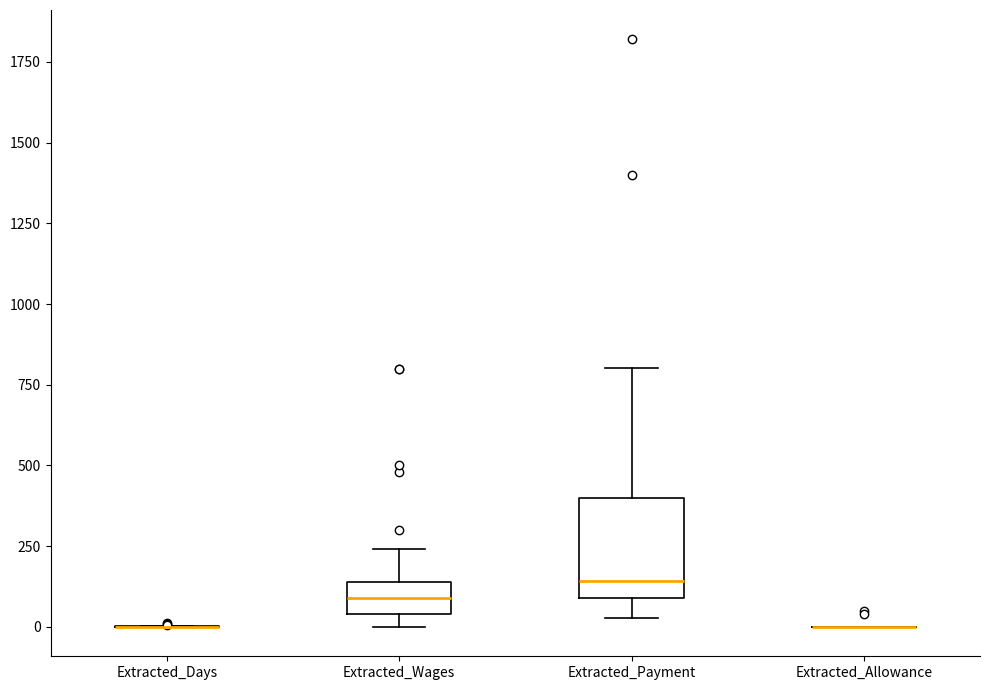

Comparing the boxes themselves (not the whiskers), which one is the tallest?

Extracted_Payment